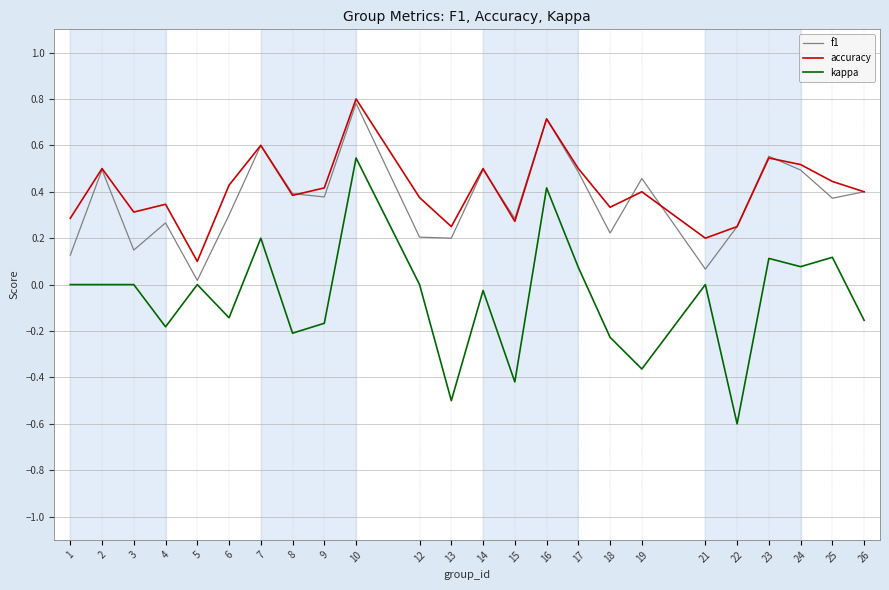

At how many categories does at least one series exceed 0?

24